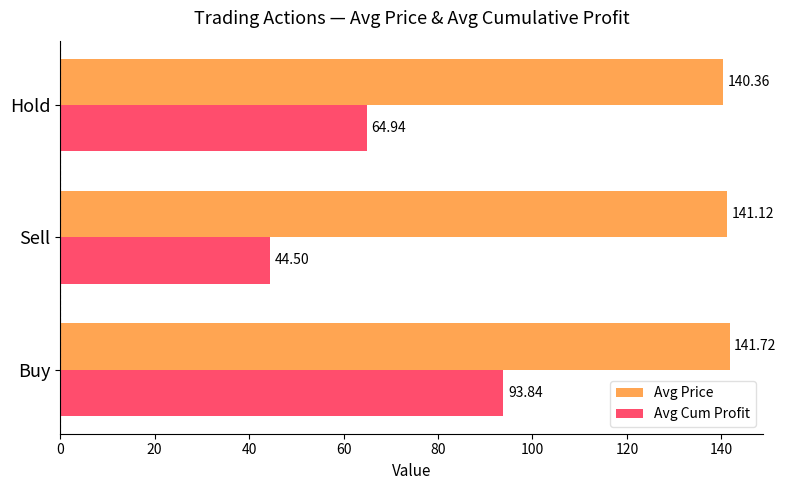

Which series has the largest range (max minus min)?

Avg Cum Profit